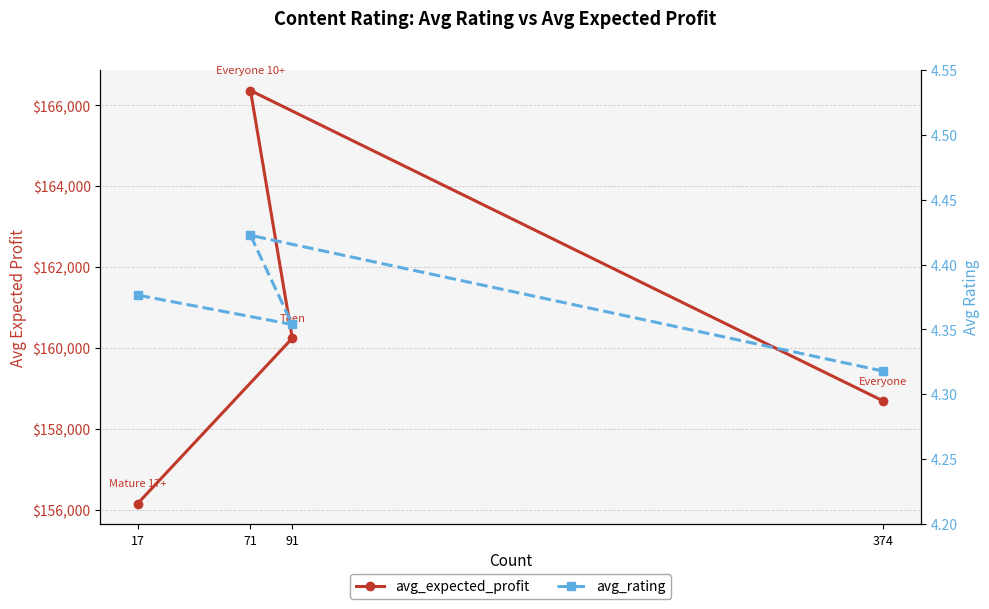

At 71, list the series in order from smallest to largest.

avg_rating, avg_expected_profit